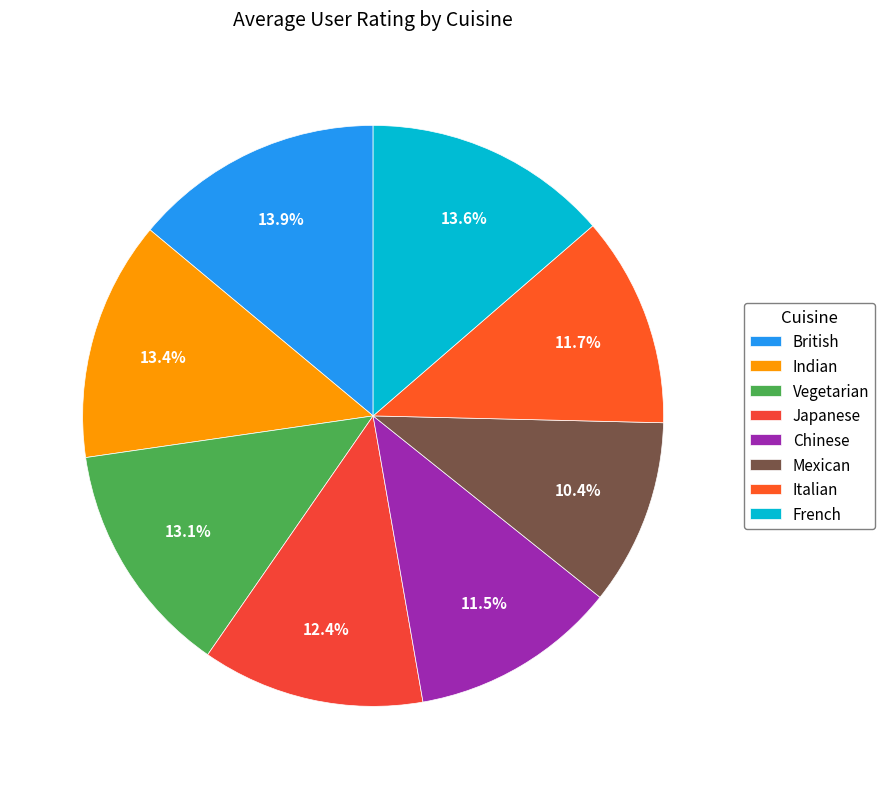

Count the number of slices in the pie.

8